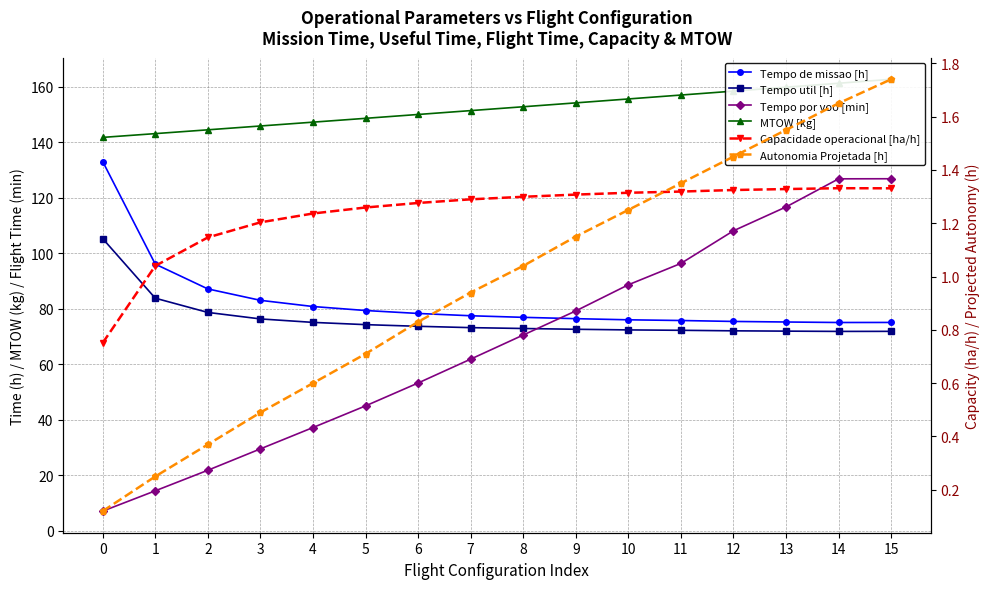

How many data points in Tempo de missao [h] are above 77?

8